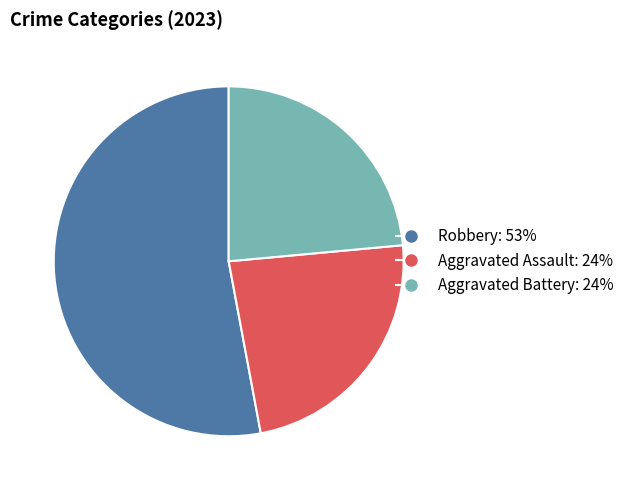

True or false: Robbery accounts for 58% of the total.

False